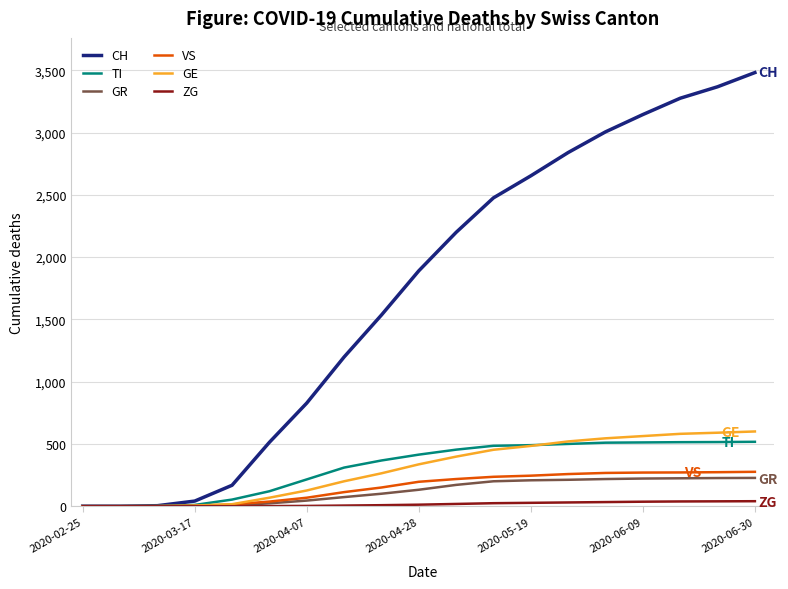

What is the greatest value displayed?

3482